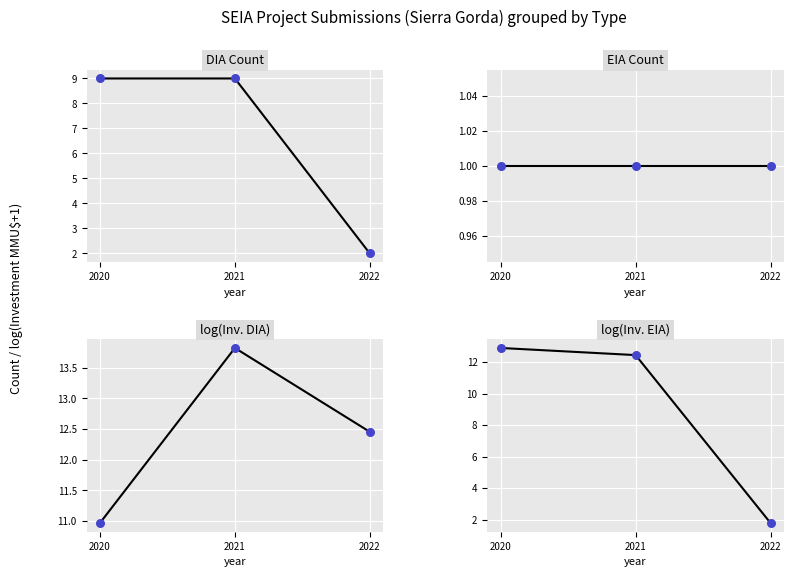

What are all the series names shown in the legend?

DIA Count, EIA Count, log(Inv. DIA), log(Inv. EIA)